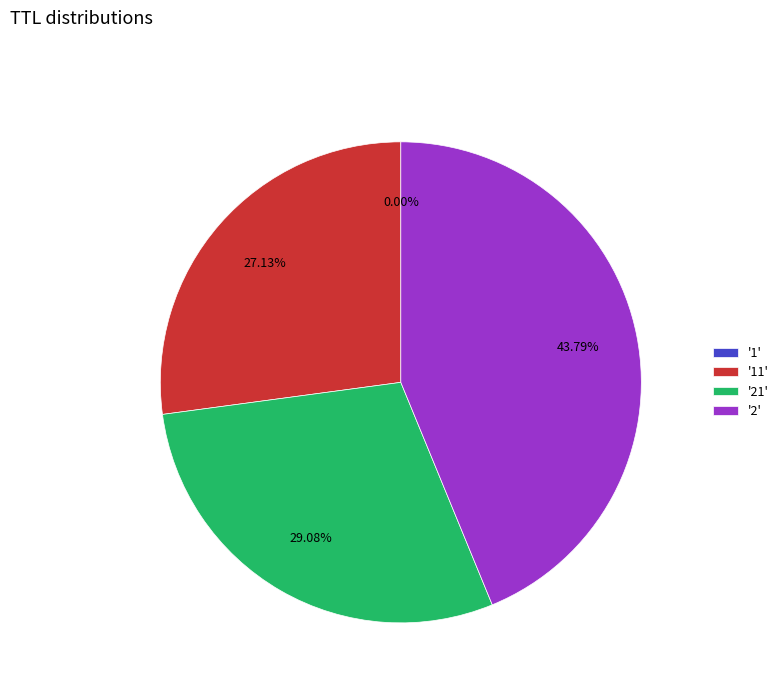

To the nearest percent, what is the average slice percentage?

25%